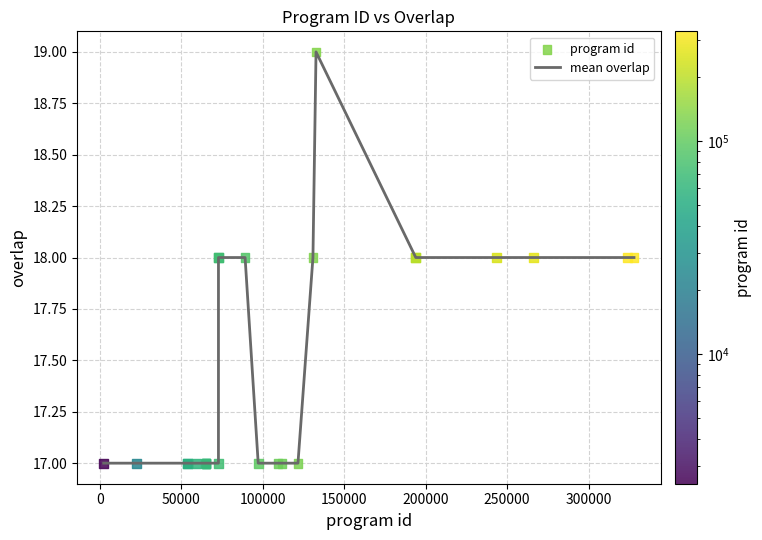

What is the minimum value shown in the chart?

17